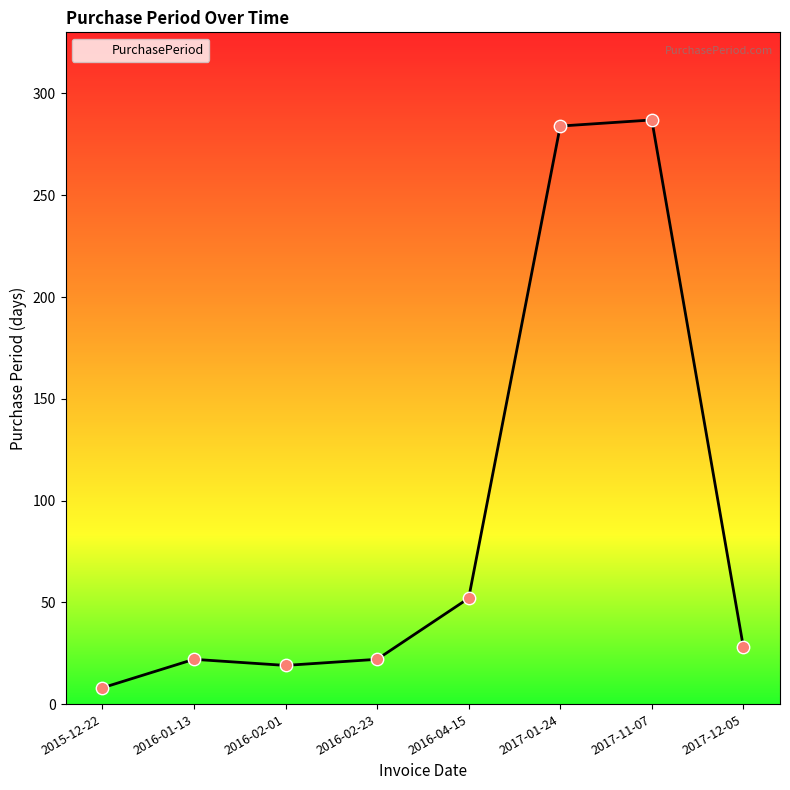

What is the change in value from 2016-02-23 to 2017-11-07?

+265